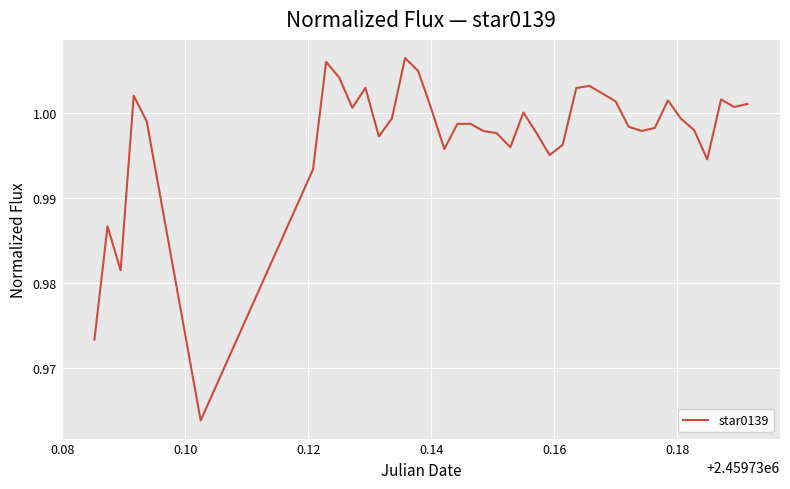

How many series are shown in this chart?

1